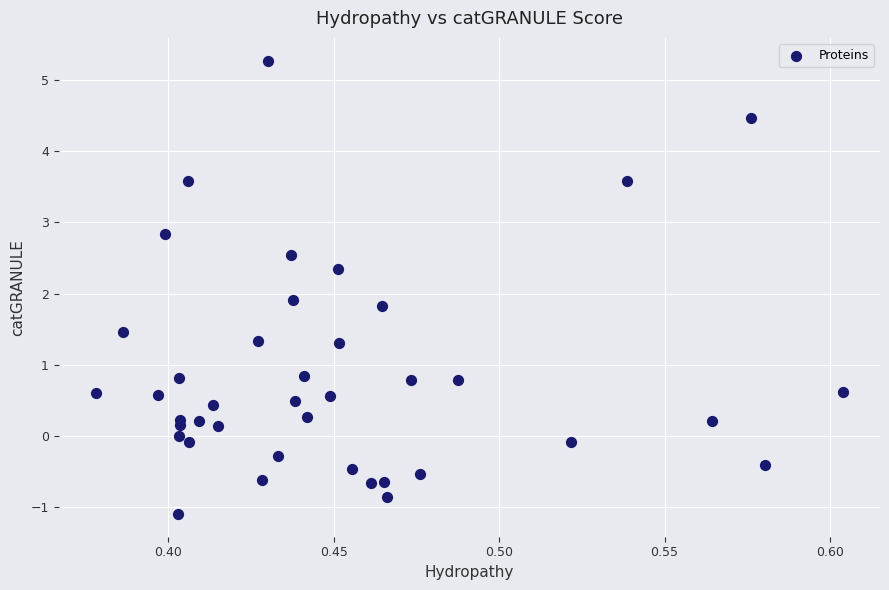

What is the range of Y values (max minus min)?

6.4